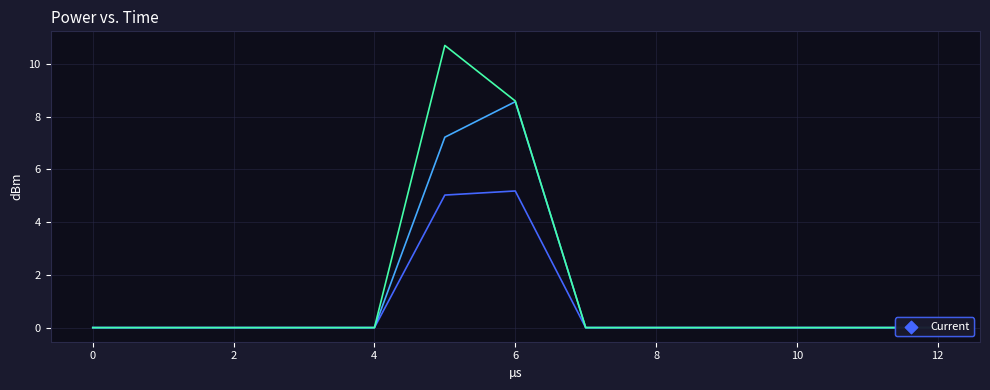

What is the greatest value displayed?

10.7